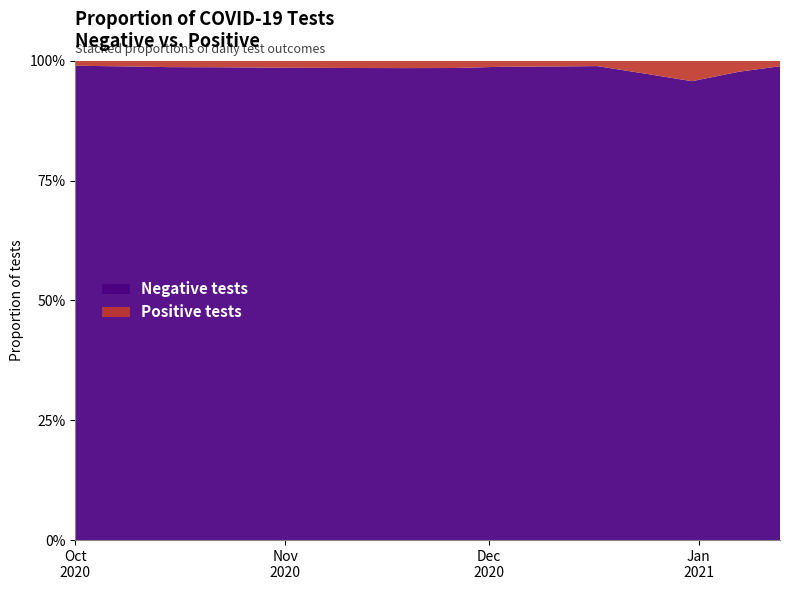

What is the highest value of the Negative tests series?

99.0